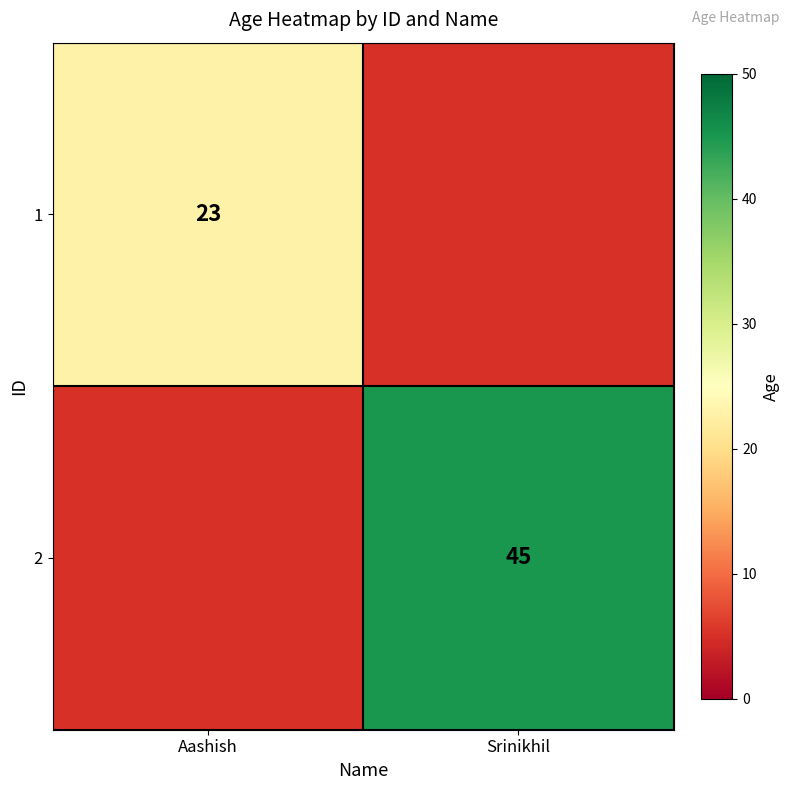

True or false: 1 has a value of 23 at Aashish.

True